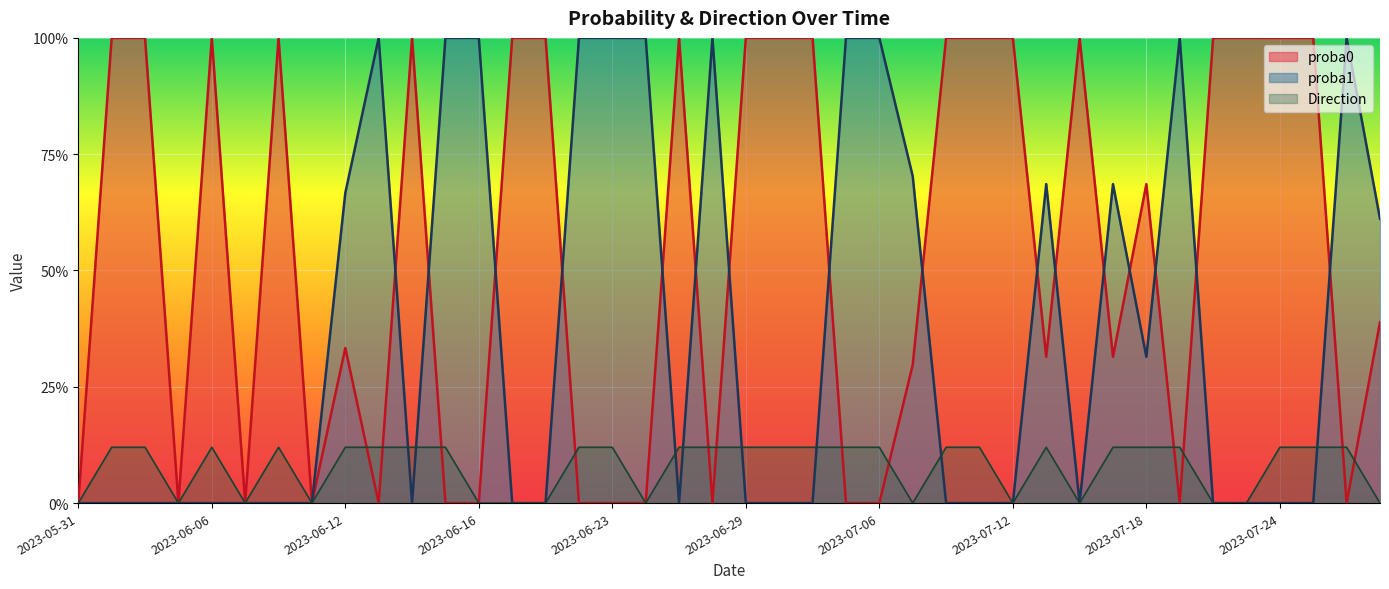

What is the sum of the proba0 values at 2023-07-27 and 2023-05-31?

0.4